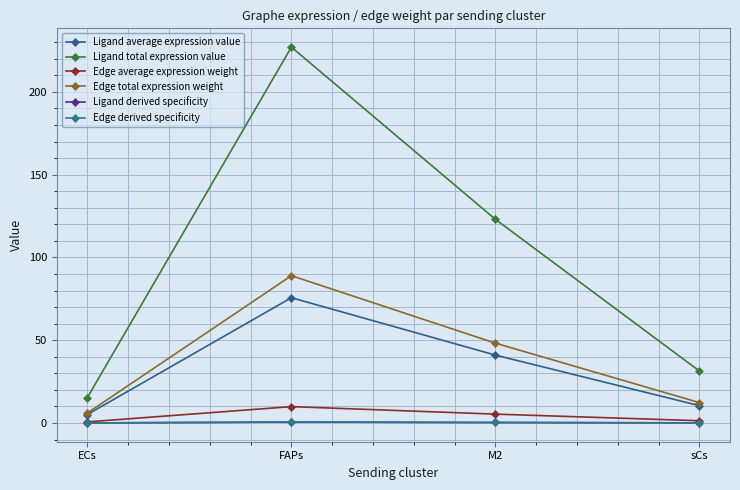

What is the label of the 2nd point from the left?

FAPs